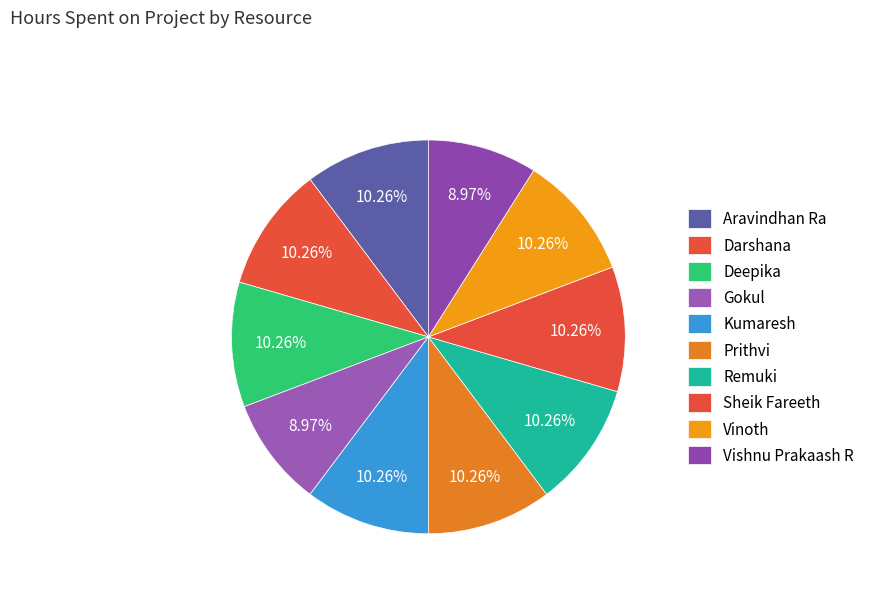

Is Deepika the majority of the pie?

No